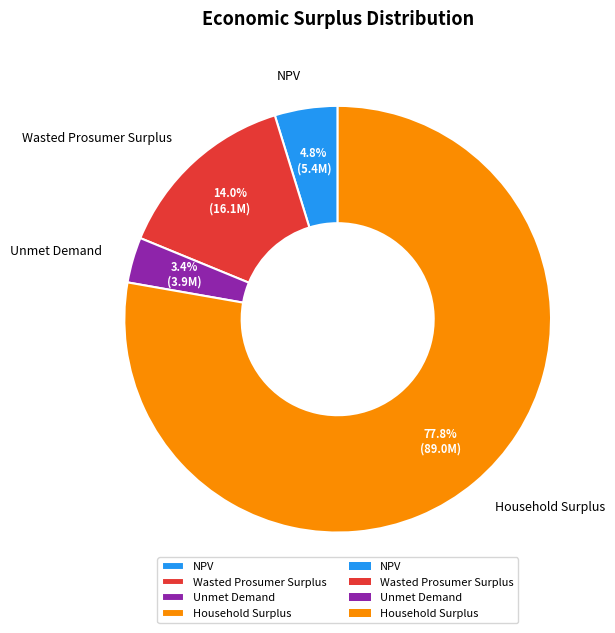

Is Household Surplus the majority of the pie?

Yes